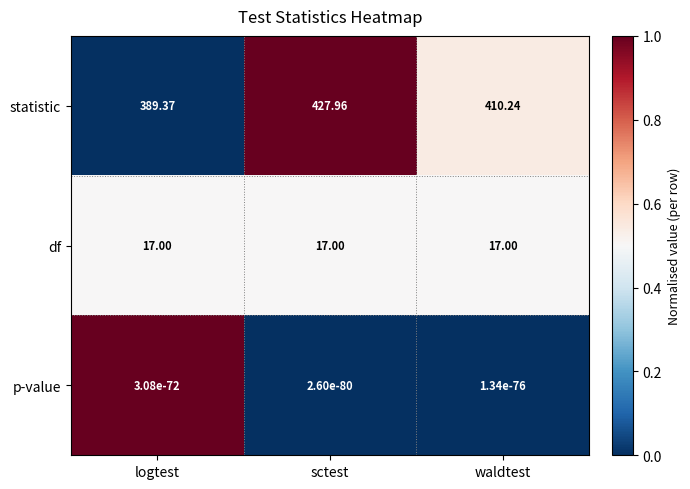

At which label is statistic closest to 408?

waldtest